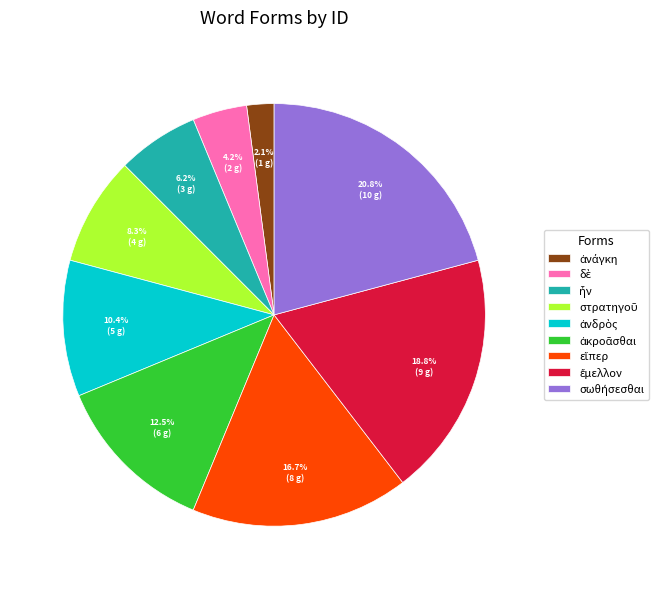

Is there a majority slice in this chart?

No